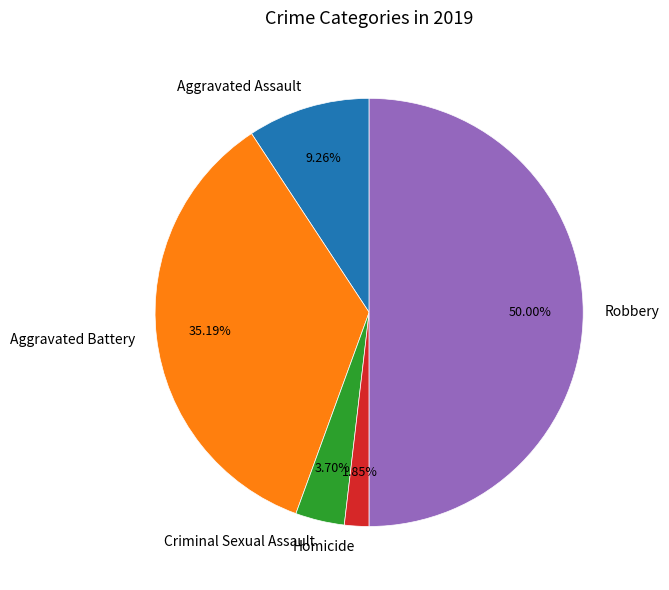

Between Homicide and Aggravated Battery, which is larger?

Aggravated Battery